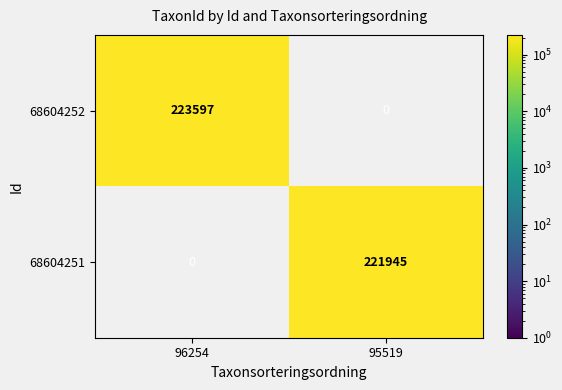

Is the value of 68604251 at 95519 greater than the value of 68604252 at 96254?

No